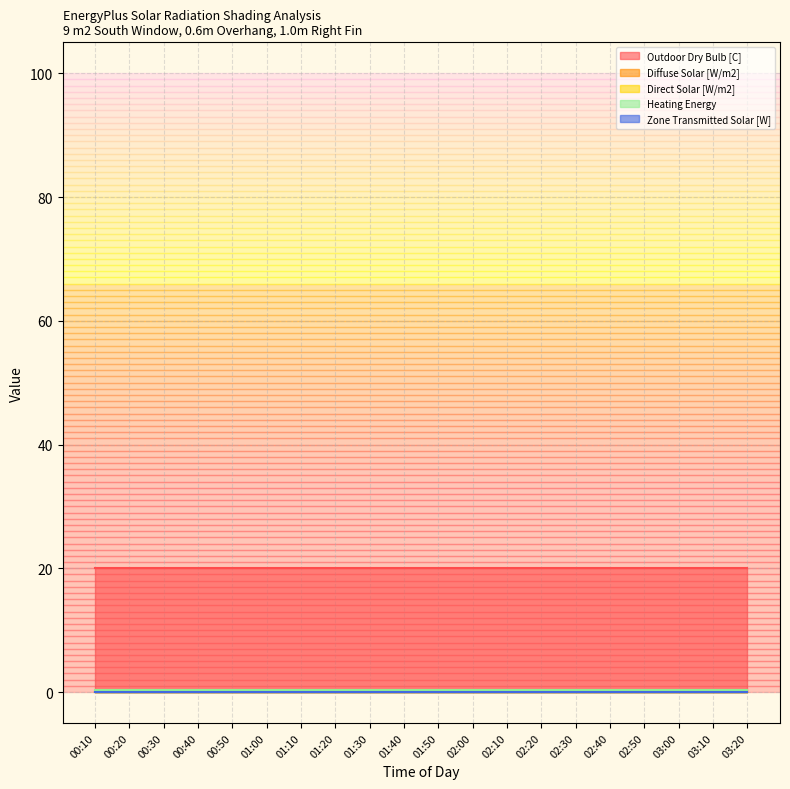

List the labels in order of Heating Energy value, smallest first.

02:10, 02:50, 01:50, 03:20, 02:20, 03:10, 01:30, 01:40, 02:00, 00:10, 00:30, 00:20, 00:50, 01:00, 02:30, 00:40, 01:10, 01:20, 02:40, 03:00